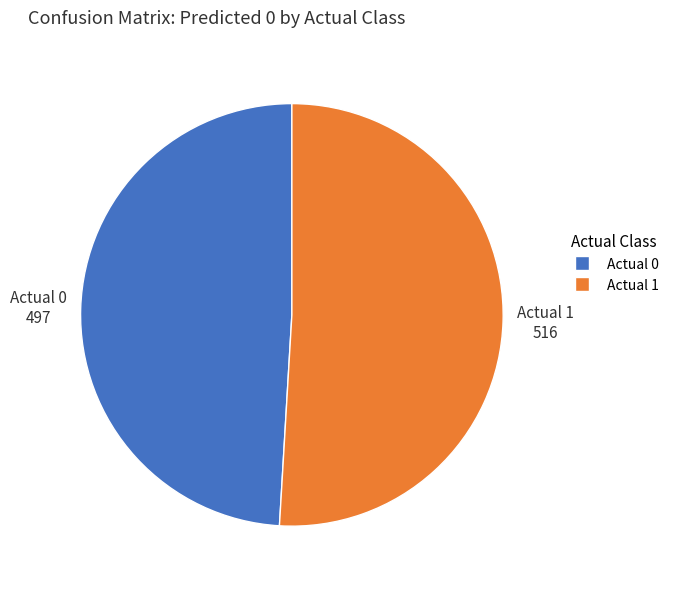

Count the number of slices in the pie.

2